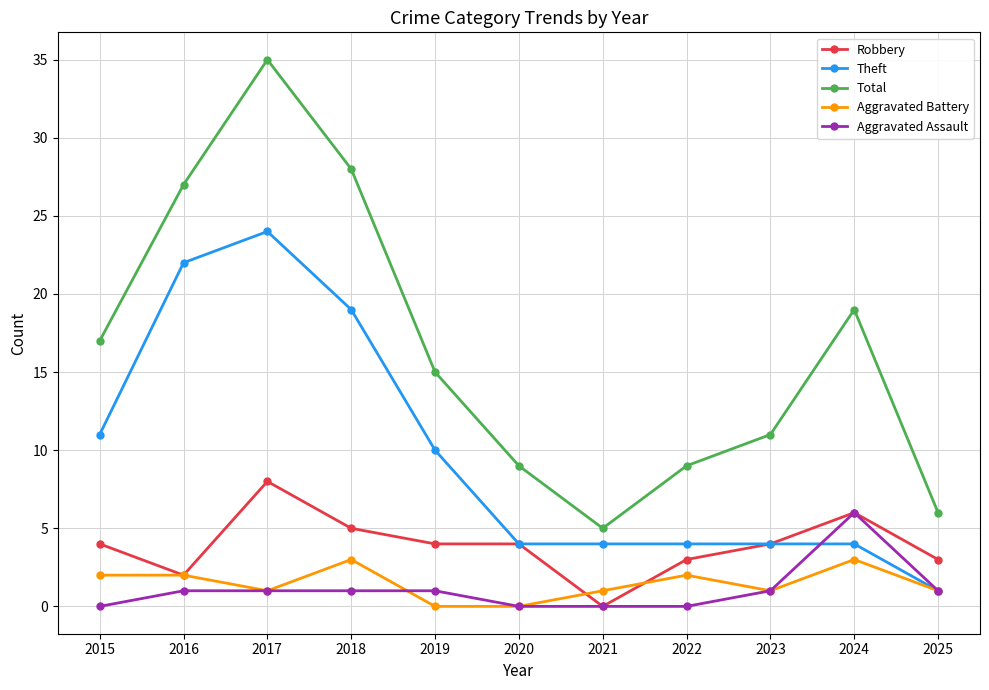

What is the value of the Total point at the 5th from the left?

15